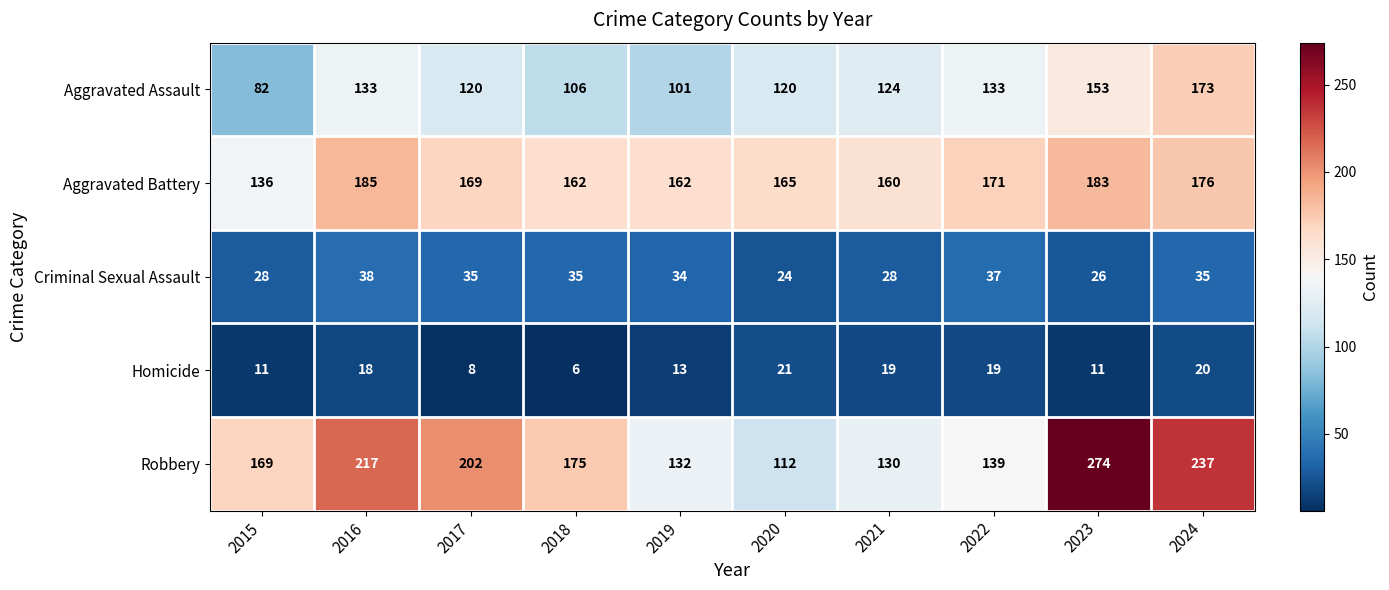

The value of Robbery at 2021 is 130. True or false?

True